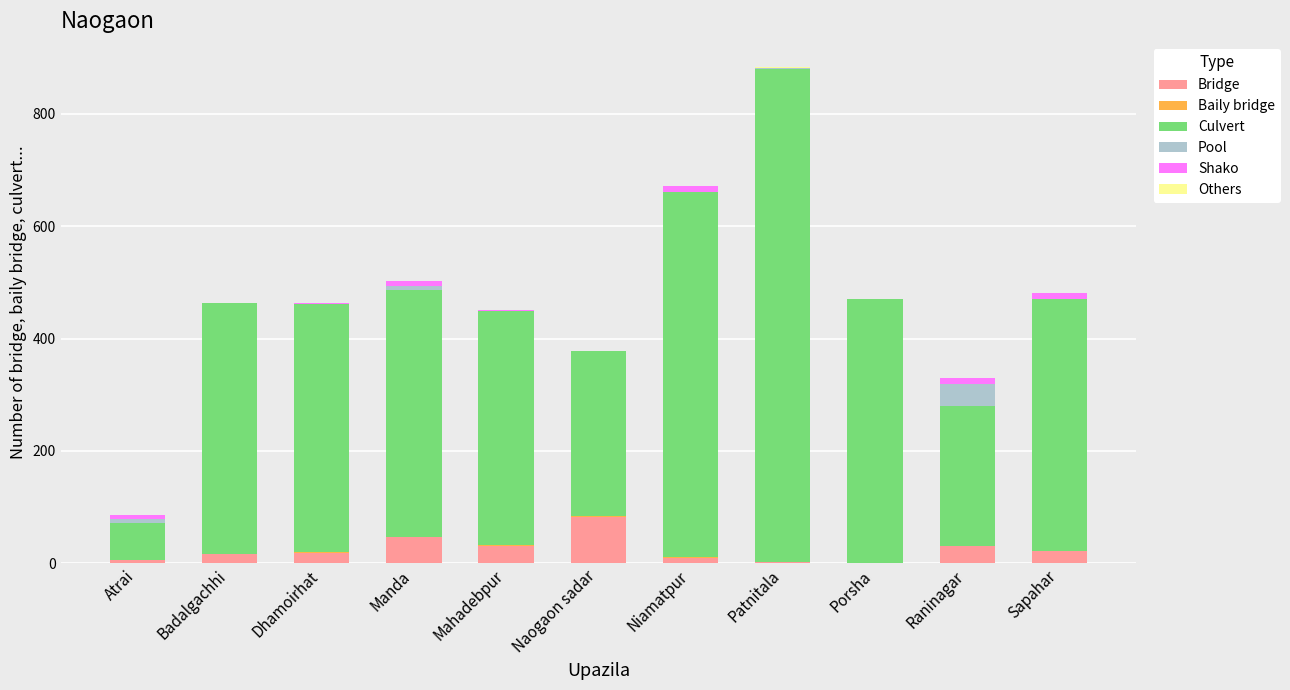

Which category has the highest value in the Bridge series?

Naogaon sadar